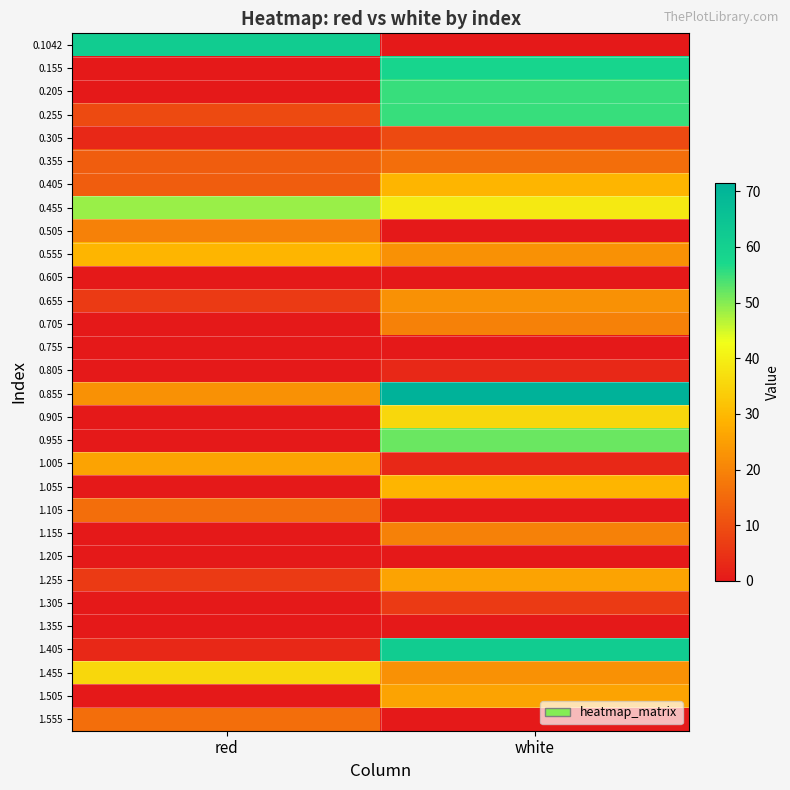

What is the difference between the highest and lowest values at white?

71.4